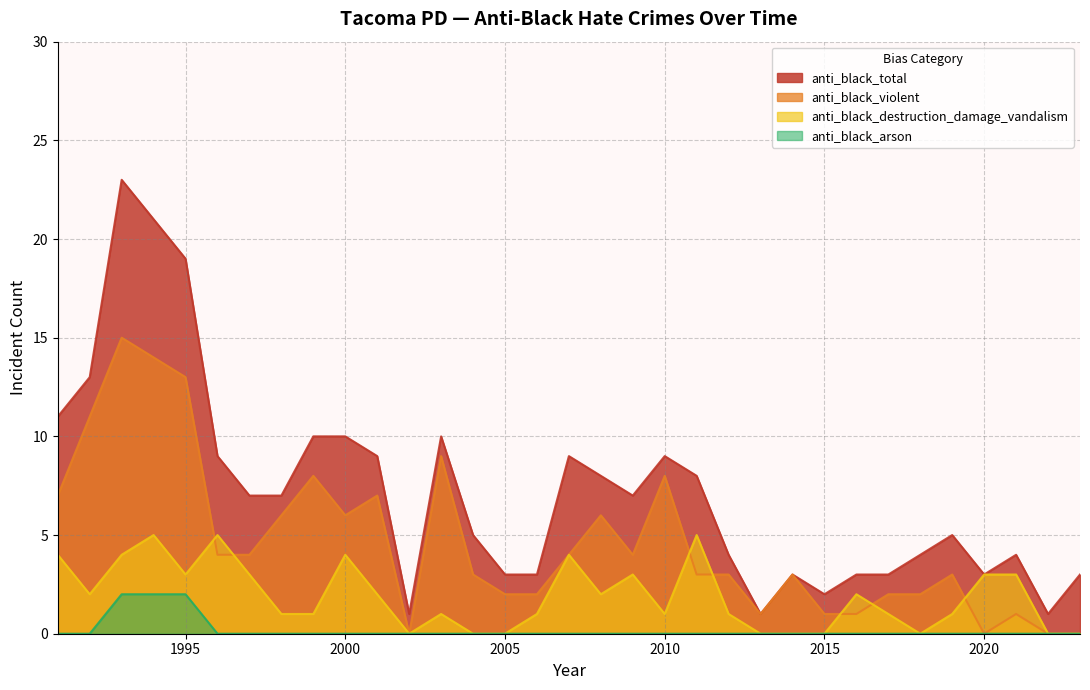

Is it true that anti_black_total equals 1 at 2018?

False